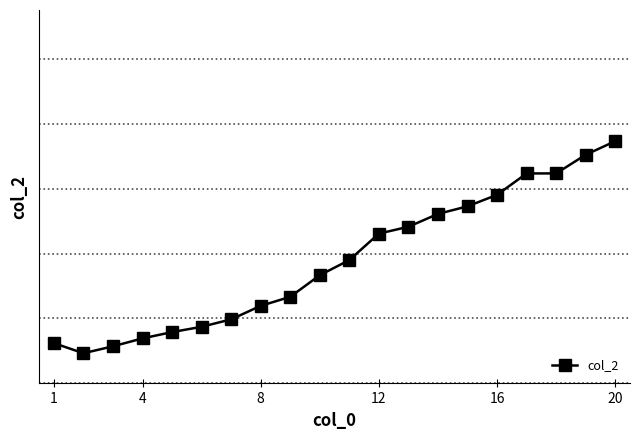

Count the values in the range 0 to 1.

20